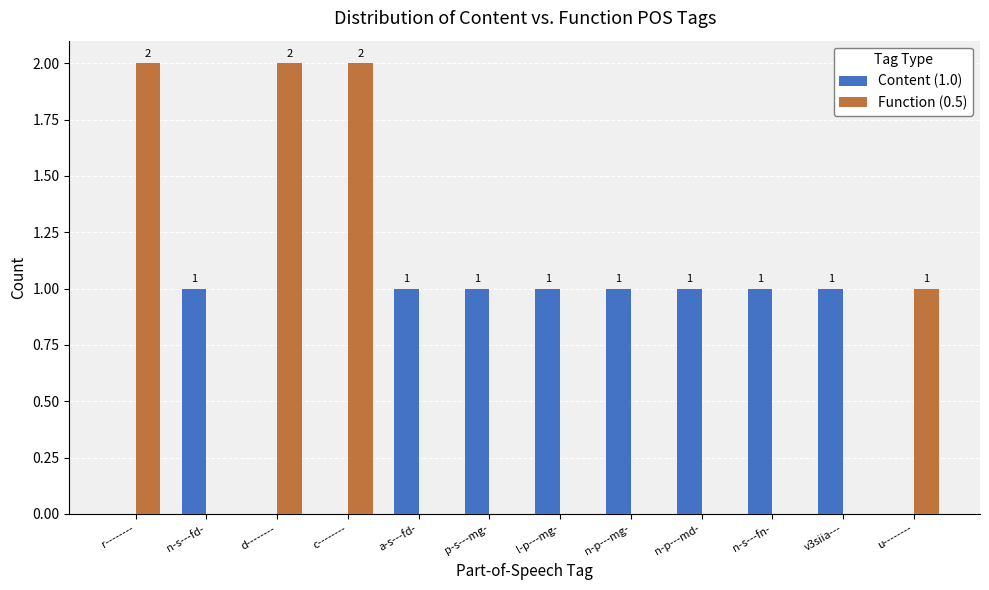

Reading left to right, what are all the values shown in this chart?

Content (1.0): r--------=0	n-s---fd-=1	d--------=0	c--------=0	a-s---fd-=1	p-s---mg-=1	l-p---mg-=1	n-p---mg-=1	n-p---md-=1	n-s---fn-=1	v3siia---=1	u--------=0
Function (0.5): r--------=2	n-s---fd-=0	d--------=2	c--------=2	a-s---fd-=0	p-s---mg-=0	l-p---mg-=0	n-p---mg-=0	n-p---md-=0	n-s---fn-=0	v3siia---=0	u--------=1